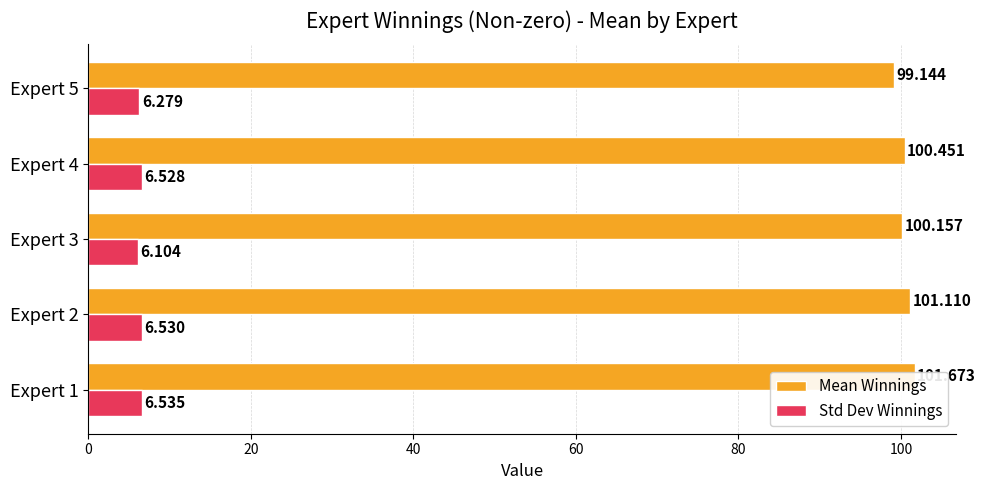

What is the difference between the maximum and second lowest values in the Std Dev Winnings series?

0.3